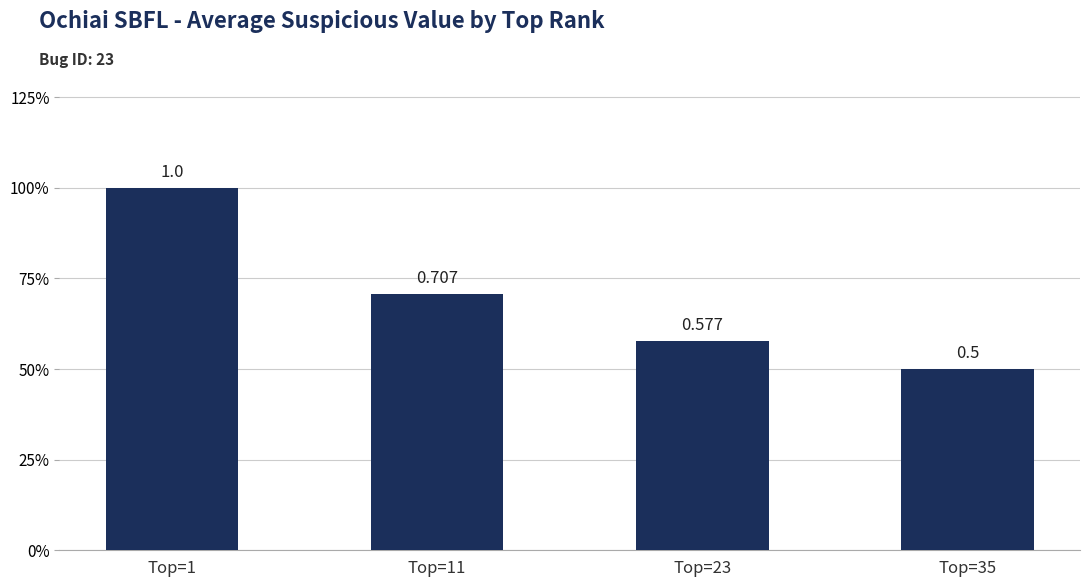

Does the chart contain any negative values?

No